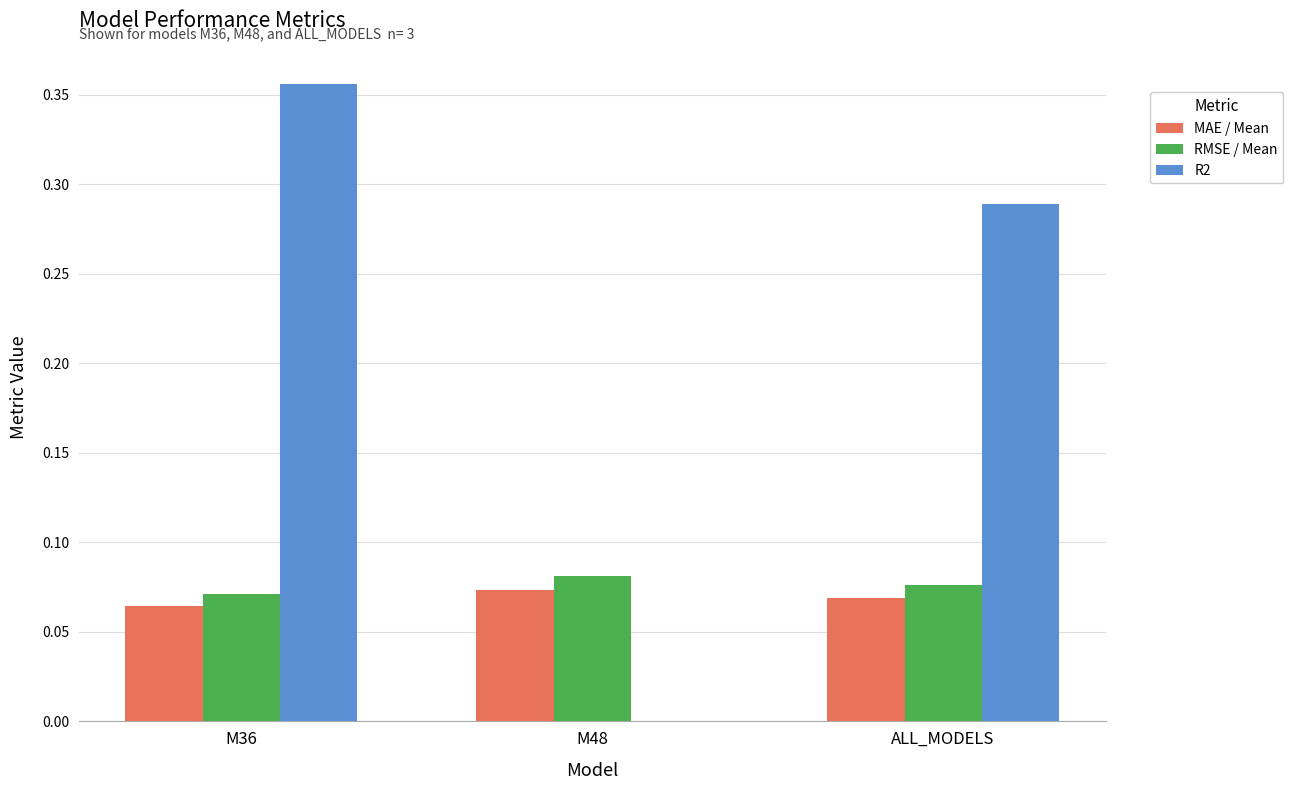

Which series has the largest range (max minus min)?

R2